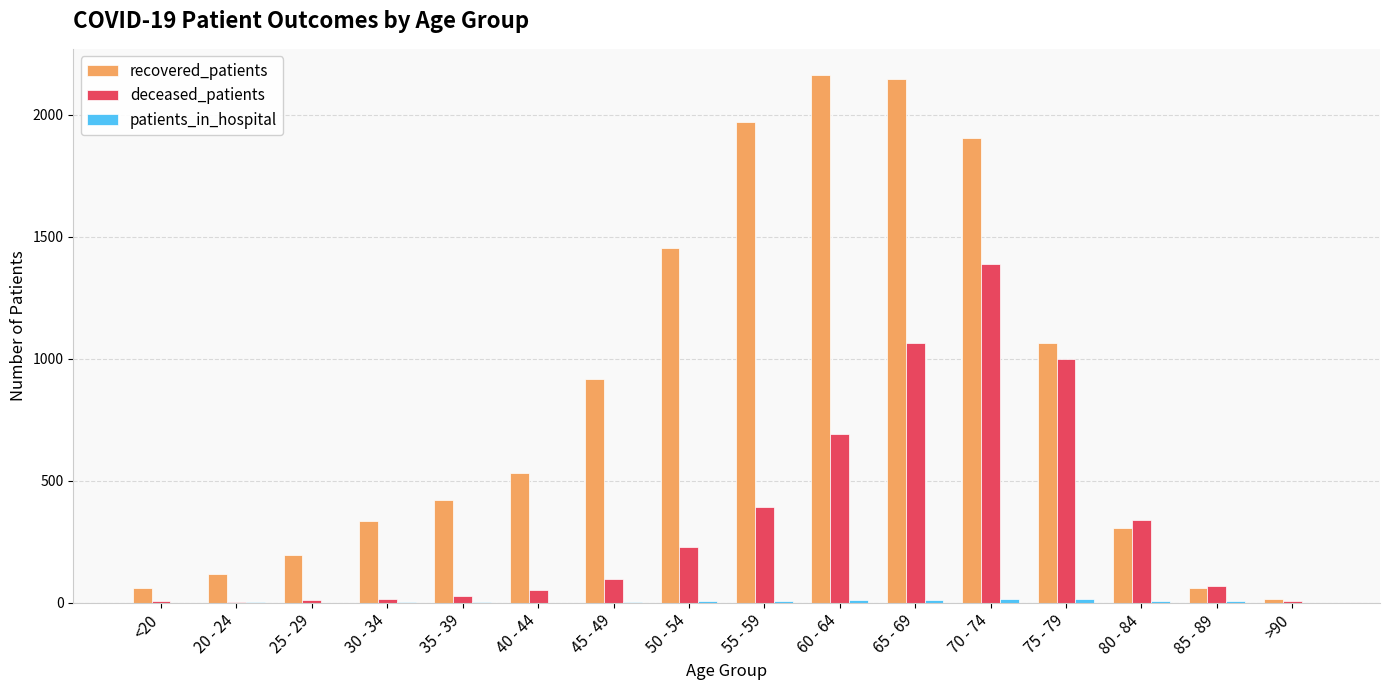

Which series has the largest total across all categories?

recovered_patients